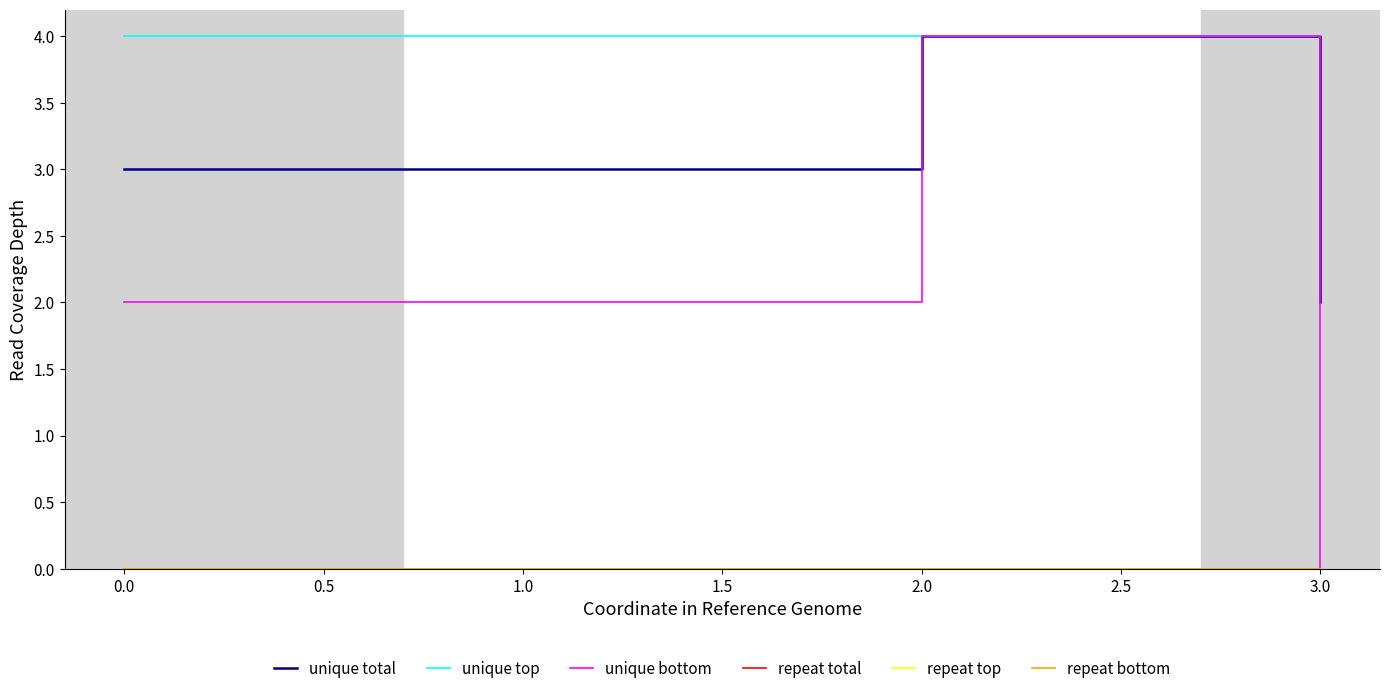

True or false: repeat top and repeat bottom cross at least once.

False